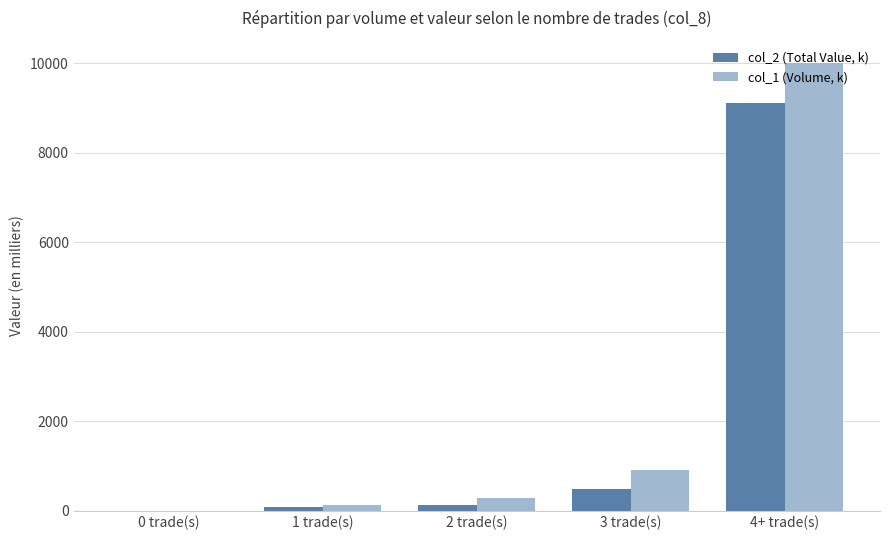

Is it true that col_2 (Total Value, k) equals 4857.7 at 0 trade(s)?

False